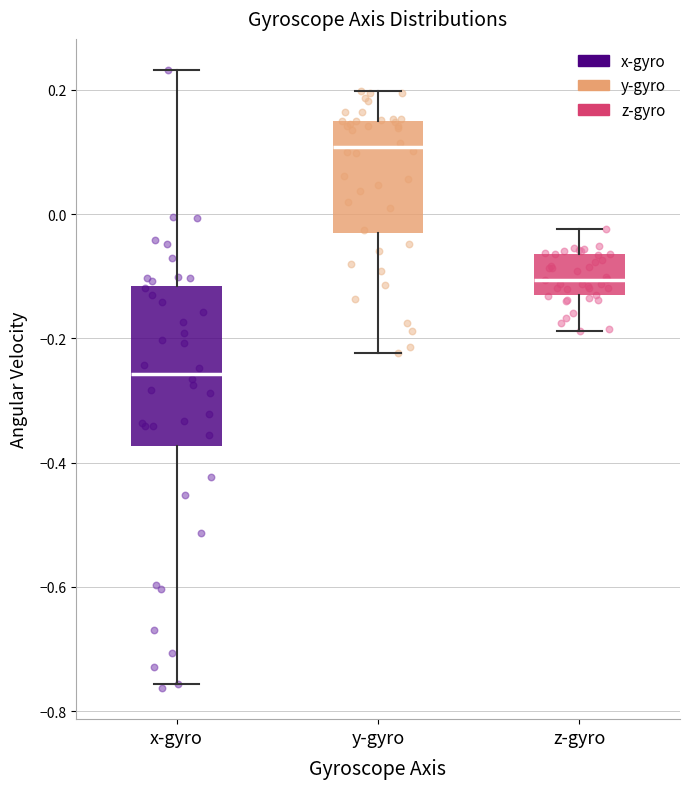

Reading left to right, transcribe this box plot: for each box, give where its median line is, the range the box spans, and where its two whiskers end, as read against the y-axis. The values are not printed on the chart, so give them approximately, as read against the axis.

x-gyro: median -0.26, box -0.38 to -0.12, whiskers -0.76 to 0.24
y-gyro: median 0.10, box -0.04 to 0.16, whiskers -0.22 to 0.20
z-gyro: median -0.10, box -0.14 to -0.06, whiskers -0.18 to -0.02